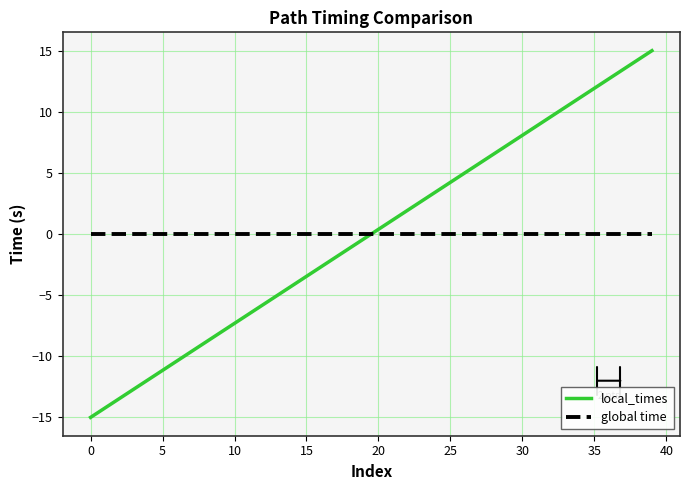

What are all the series names shown in the legend?

local_times, global time